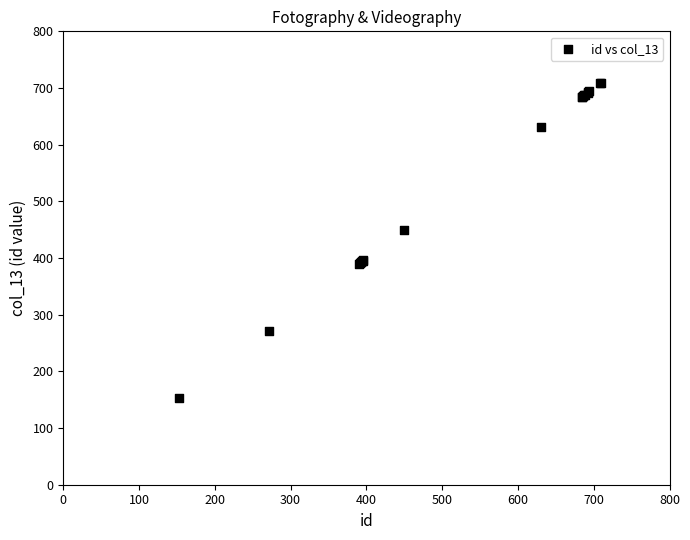

What Y value in the scatter plot is closest to 431?

450